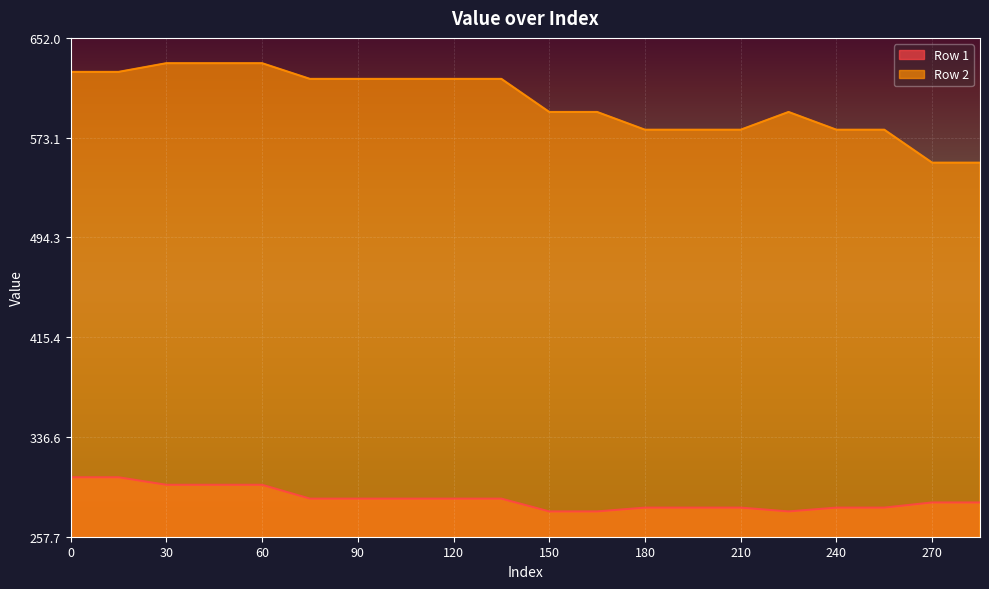

The Row 1 series shows 430.4 at 195. True or false?

False